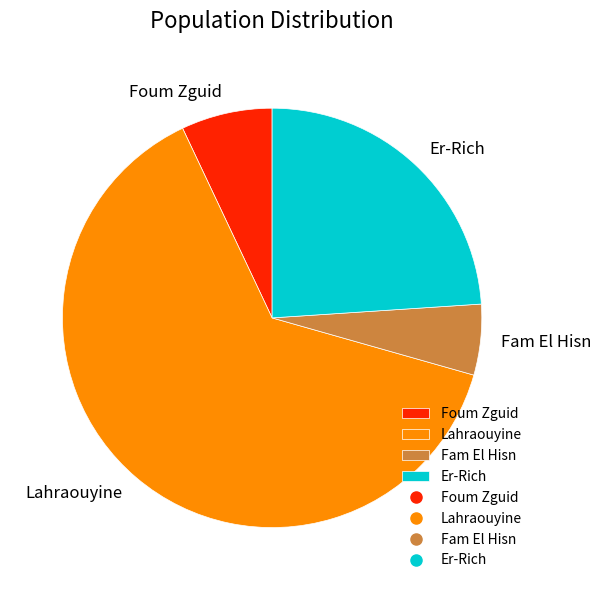

Do Er-Rich and Foum Zguid together represent more than half of the pie?

No